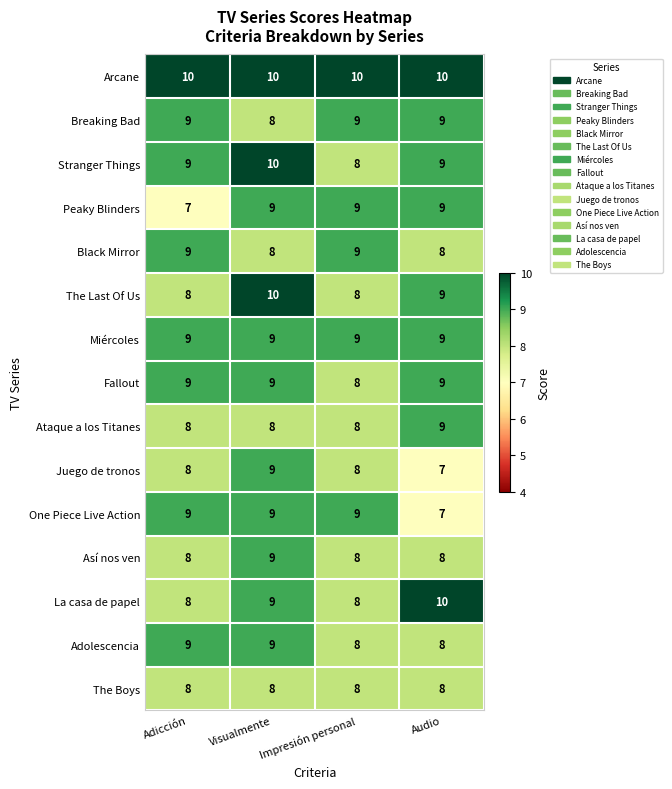

What is the average value of the Fallout series?

9